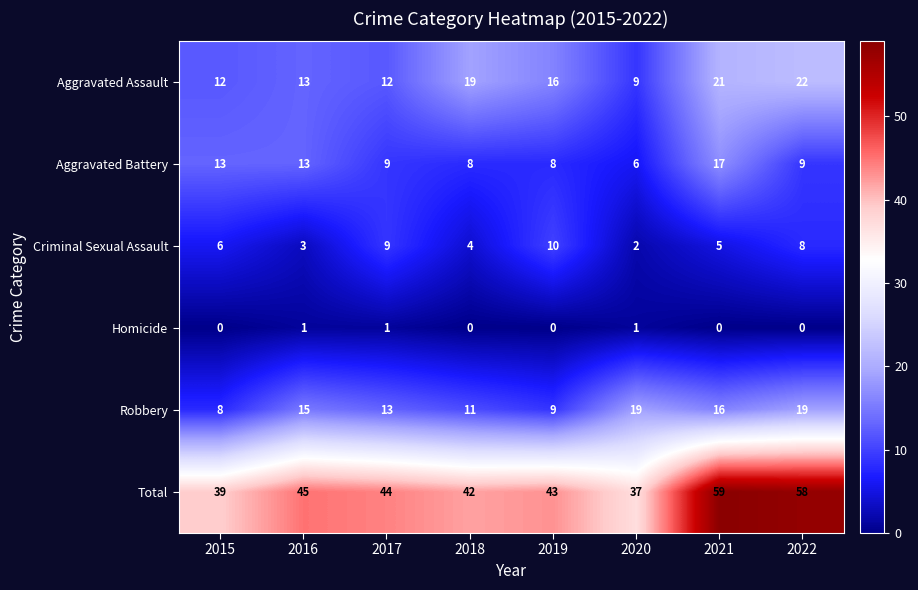

What is the sum of the Aggravated Assault values at 2015 and 2020?

21